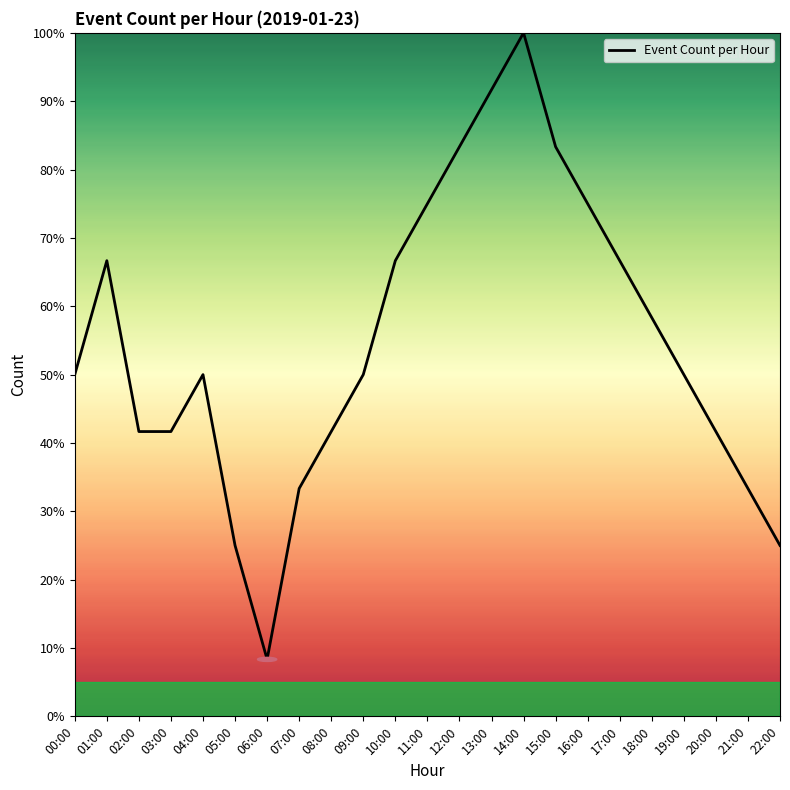

What is the difference between the maximum and second lowest values?

75.0